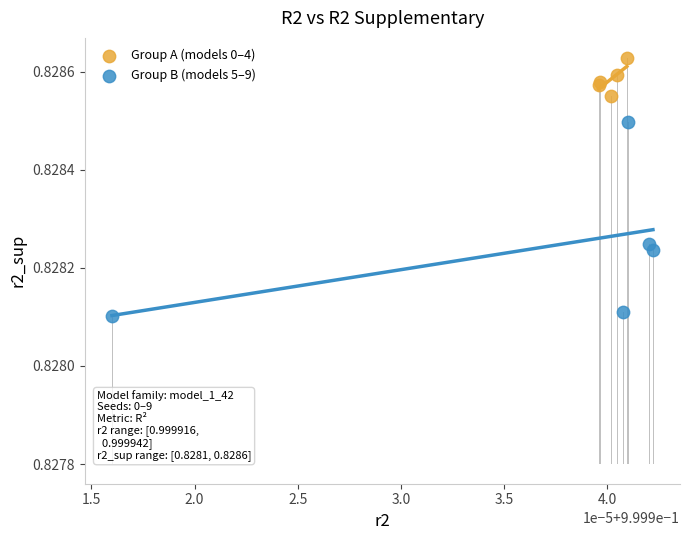

Which series has the largest Y range (max minus min)?

Group B (models 5–9)